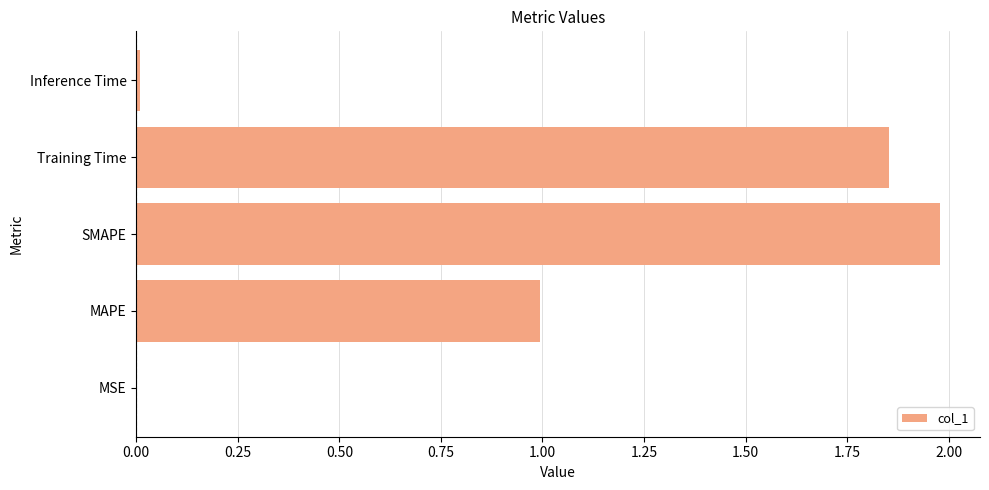

Are the bars grouped side by side (vs. stacked)?

No